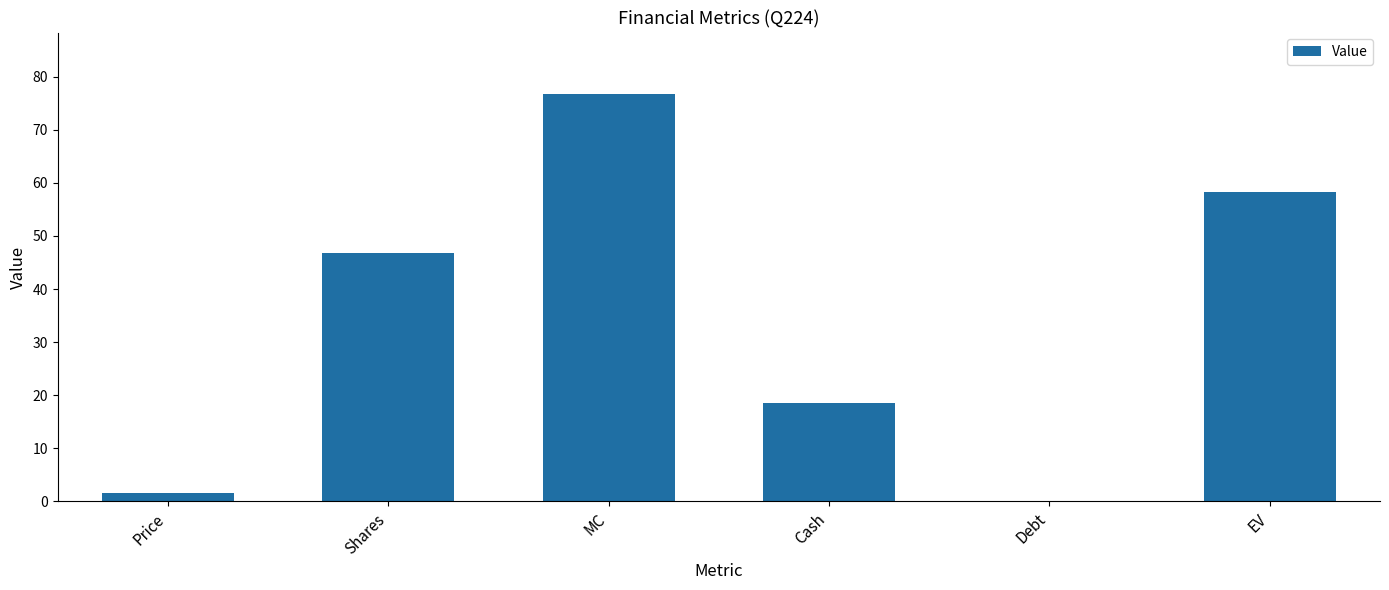

Does the chart contain stacked bars?

No